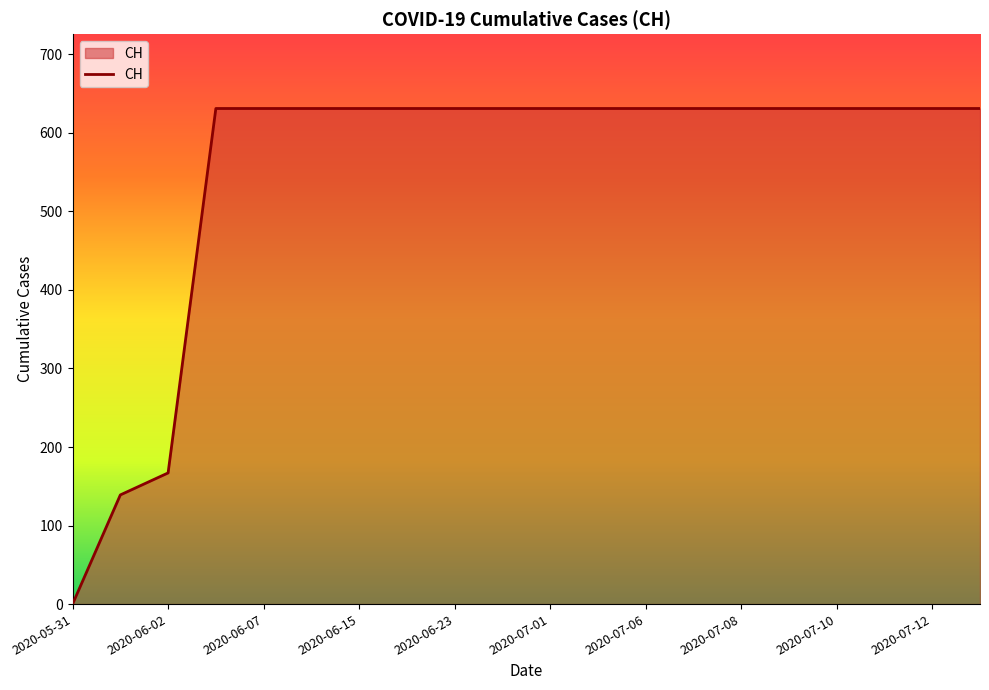

What is the maximum value shown in the chart?

631